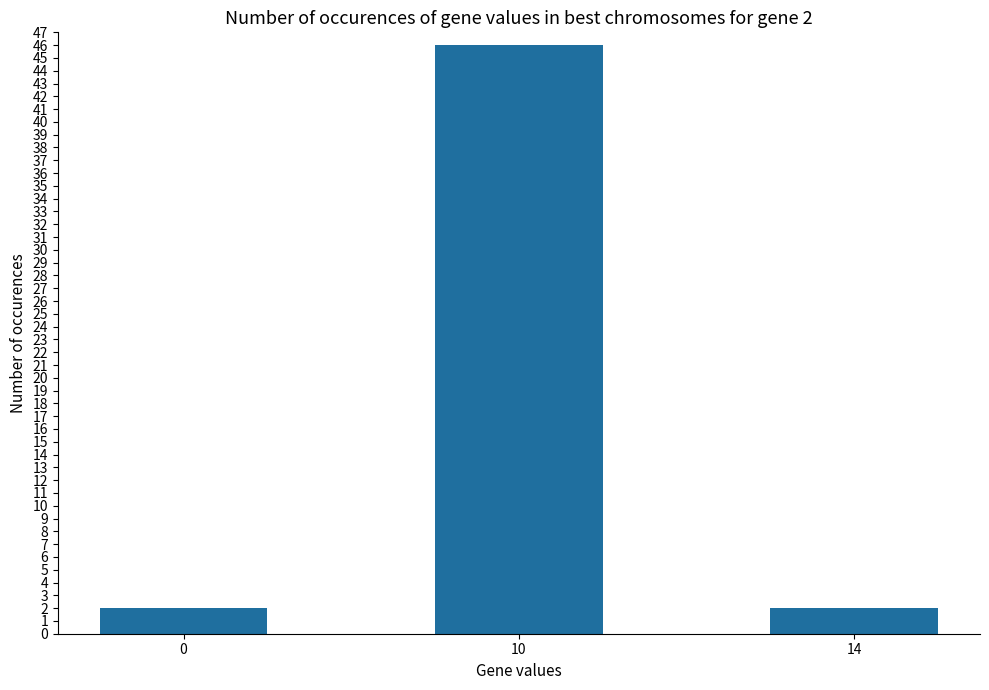

How many values are between 2 and 46?

3